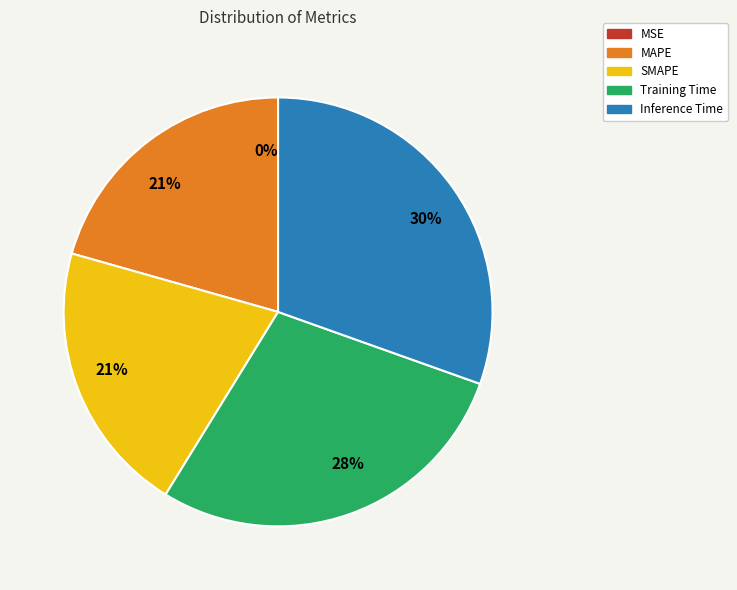

Does any single category account for the majority?

No